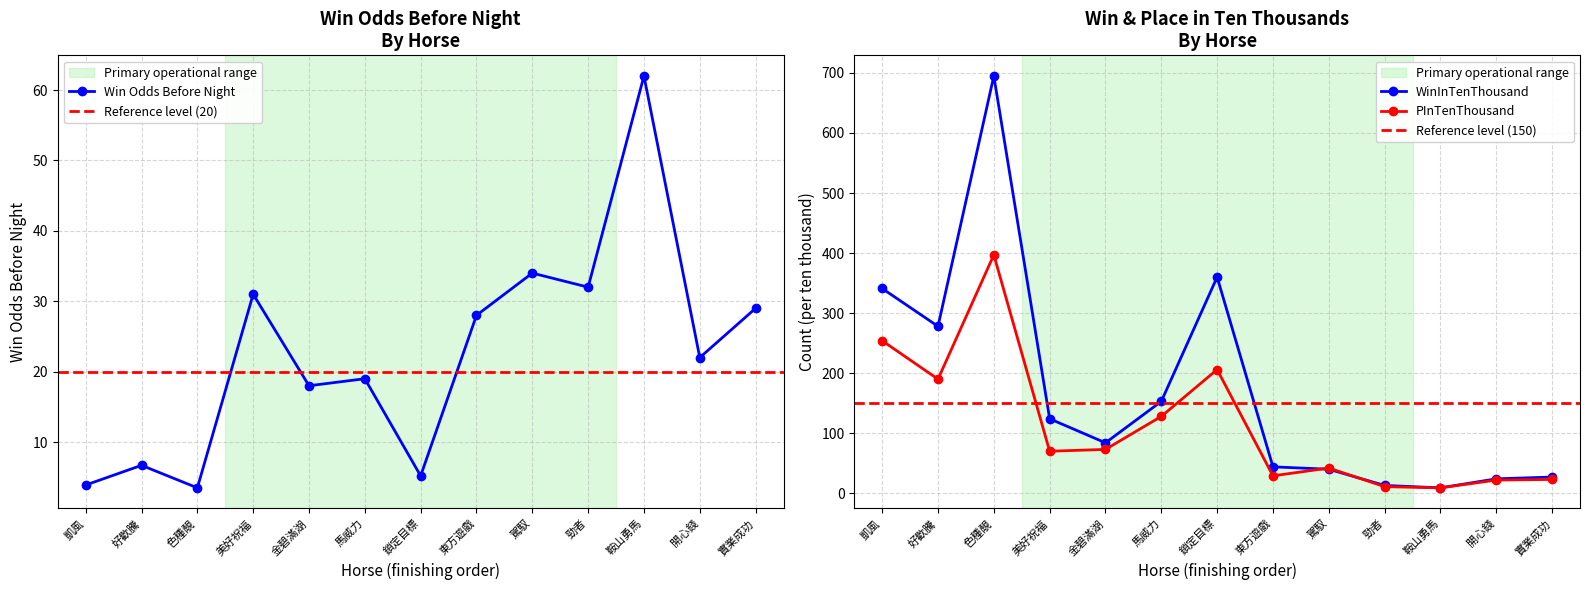

Which category has the highest value across all series?

色種靚